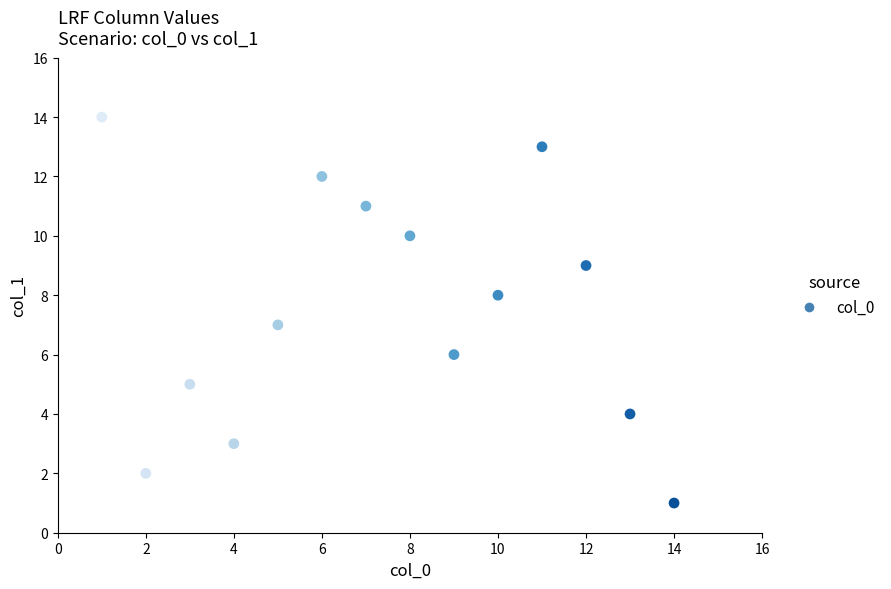

What is the range of X values (max minus min)?

13